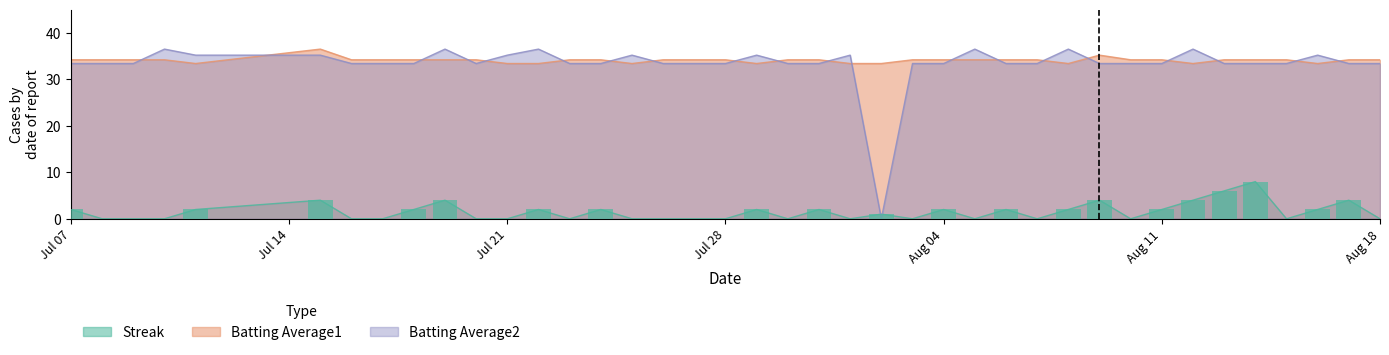

List the series in order of their peak value, highest first.

Batting Average1, Batting Average2, Streak